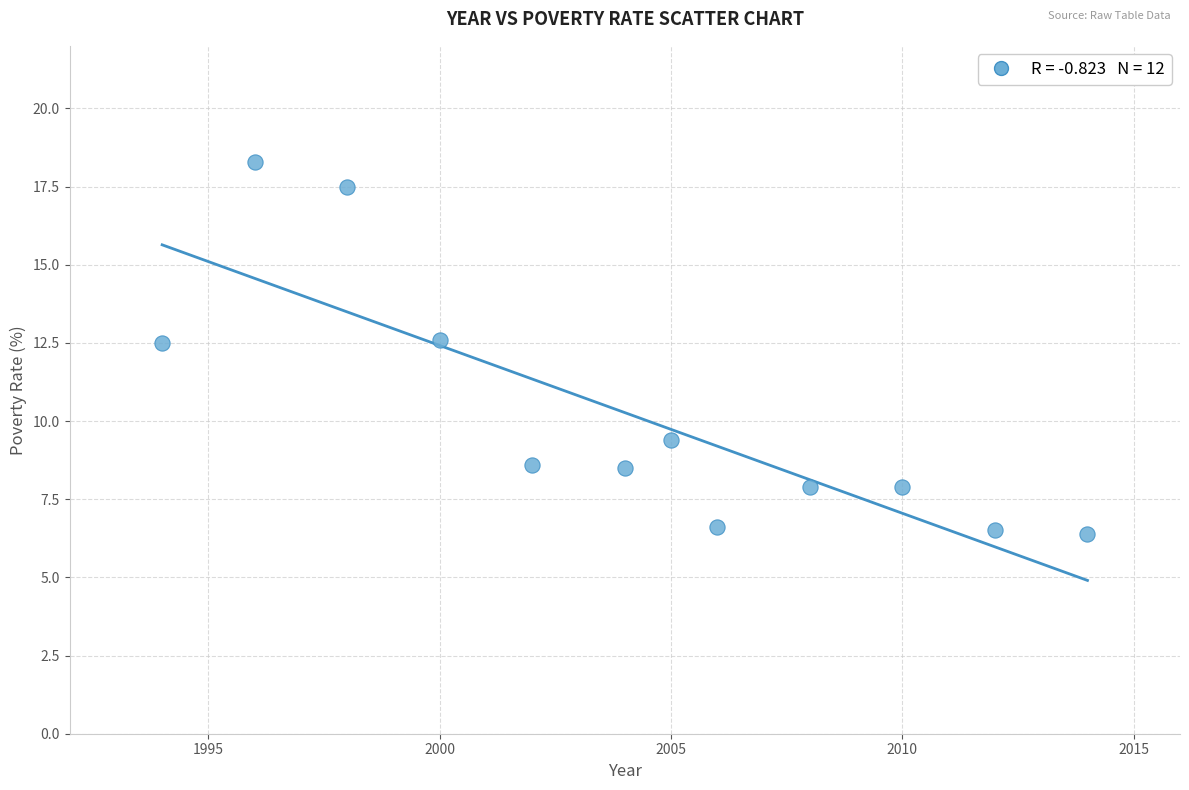

What is the range of Y values (max minus min)?

11.9